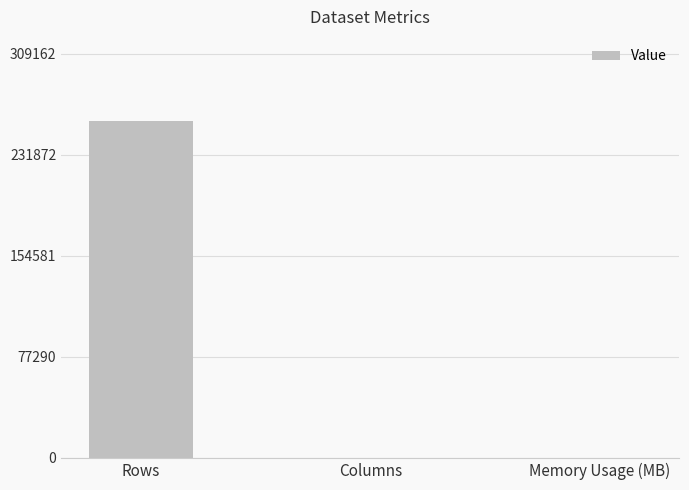

The value at Rows is 257635.0. True or false?

True